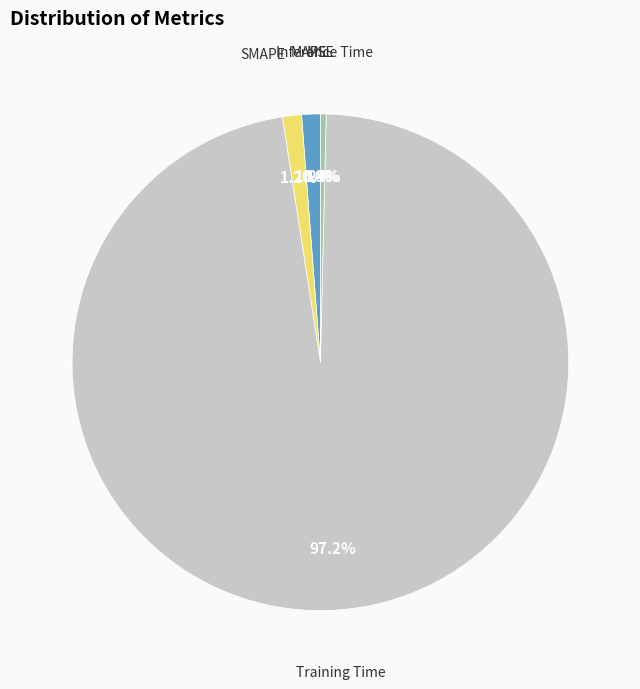

Does any single category account for the majority?

Yes